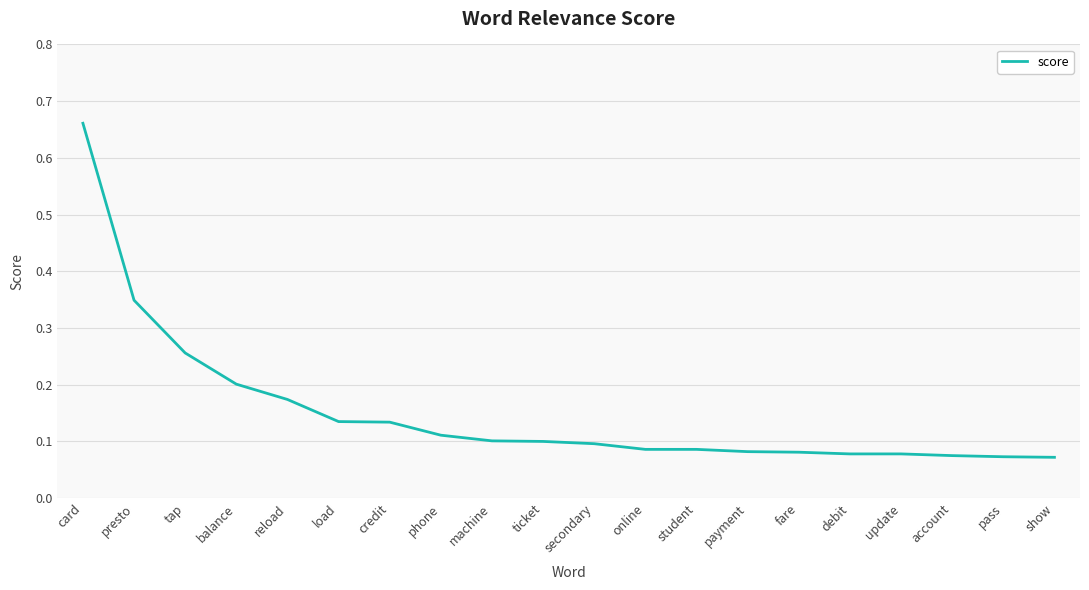

What position from the left is tap?

3